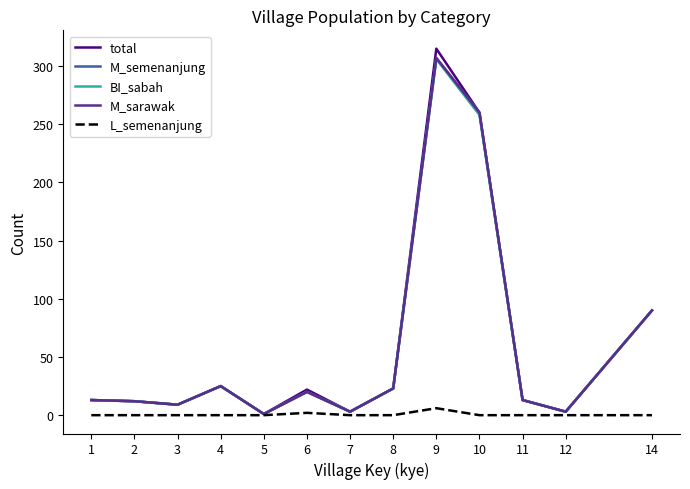

Read the M_semenanjung value at 1, to the nearest 5.

15